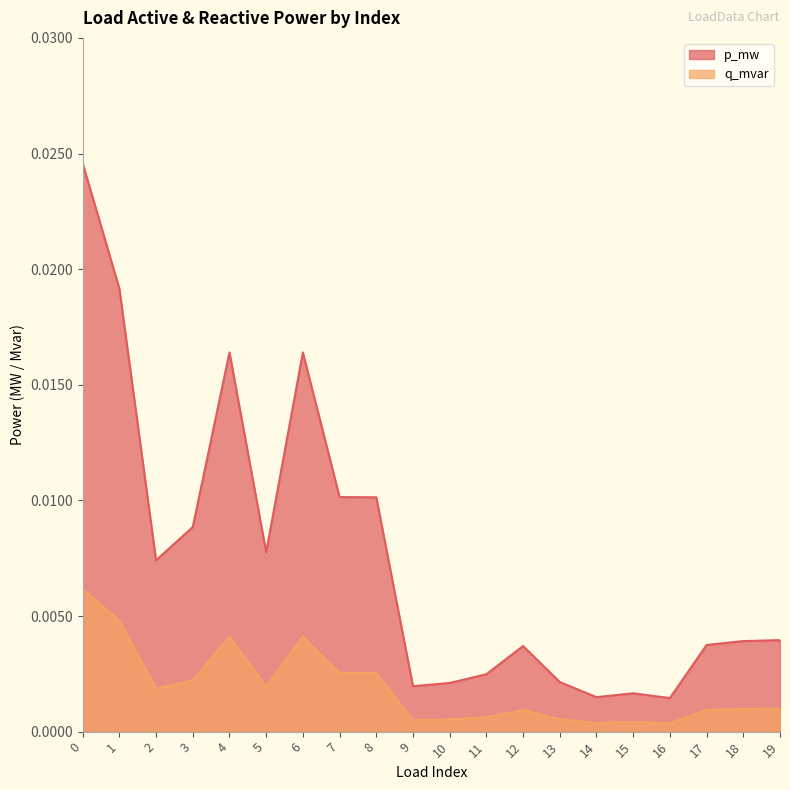

Rank the series by their average value, from lowest to highest.

q_mvar, p_mw